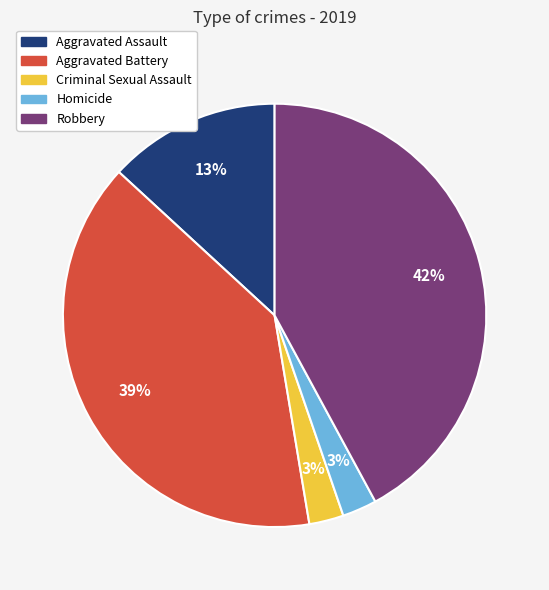

Combined, do Robbery and Aggravated Assault account for over 50%?

Yes